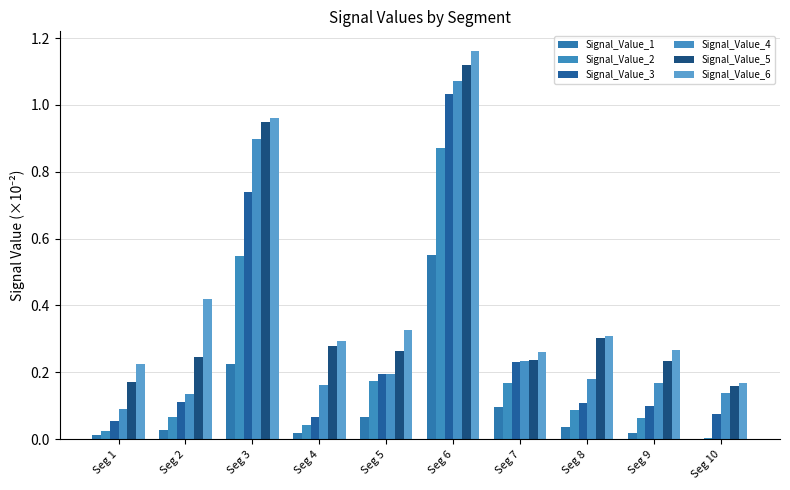

Reading left to right, extract all data points from this chart.

Signal_Value_1: Seg 1=0.0	Seg 2=0.0	Seg 3=0.2	Seg 4=0.0	Seg 5=0.1	Seg 6=0.6	Seg 7=0.1	Seg 8=0.0	Seg 9=0.0	Seg 10=0.0
Signal_Value_2: Seg 1=0.0	Seg 2=0.1	Seg 3=0.5	Seg 4=0.0	Seg 5=0.2	Seg 6=0.9	Seg 7=0.2	Seg 8=0.1	Seg 9=0.1	Seg 10=0.0
Signal_Value_3: Seg 1=0.1	Seg 2=0.1	Seg 3=0.7	Seg 4=0.1	Seg 5=0.2	Seg 6=1.0	Seg 7=0.2	Seg 8=0.1	Seg 9=0.1	Seg 10=0.1
Signal_Value_4: Seg 1=0.1	Seg 2=0.1	Seg 3=0.9	Seg 4=0.2	Seg 5=0.2	Seg 6=1.1	Seg 7=0.2	Seg 8=0.2	Seg 9=0.2	Seg 10=0.1
Signal_Value_5: Seg 1=0.2	Seg 2=0.2	Seg 3=0.9	Seg 4=0.3	Seg 5=0.3	Seg 6=1.1	Seg 7=0.2	Seg 8=0.3	Seg 9=0.2	Seg 10=0.2
Signal_Value_6: Seg 1=0.2	Seg 2=0.4	Seg 3=1.0	Seg 4=0.3	Seg 5=0.3	Seg 6=1.2	Seg 7=0.3	Seg 8=0.3	Seg 9=0.3	Seg 10=0.2